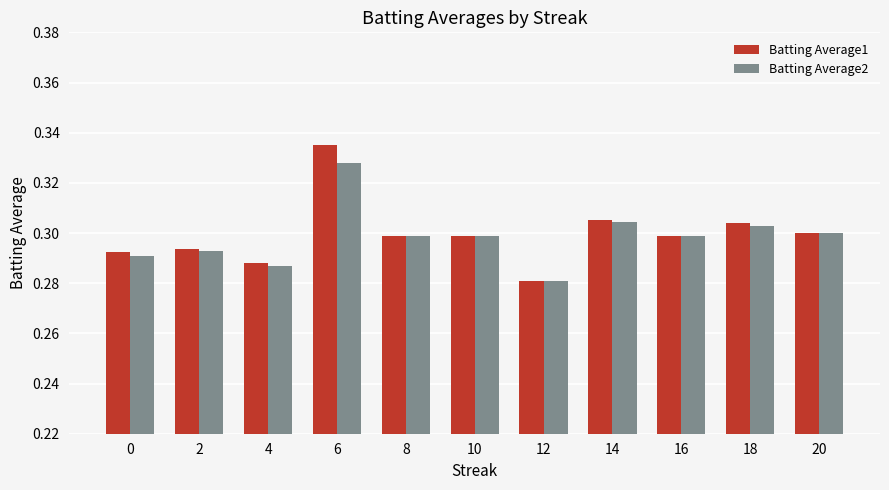

Is it true that Batting Average1 equals 0.3 at 16?

True